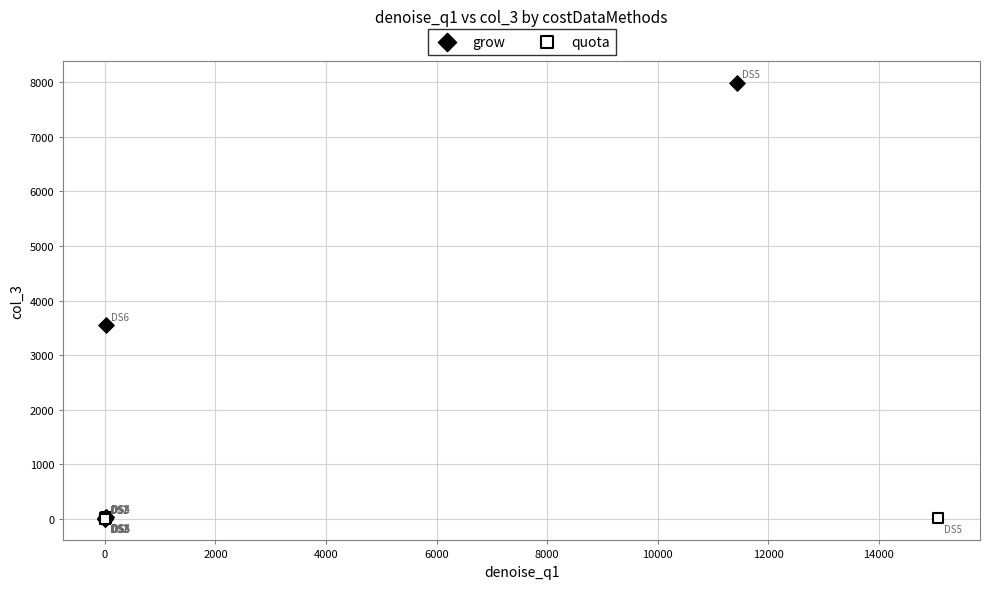

Which series reaches the maximum Y coordinate?

grow